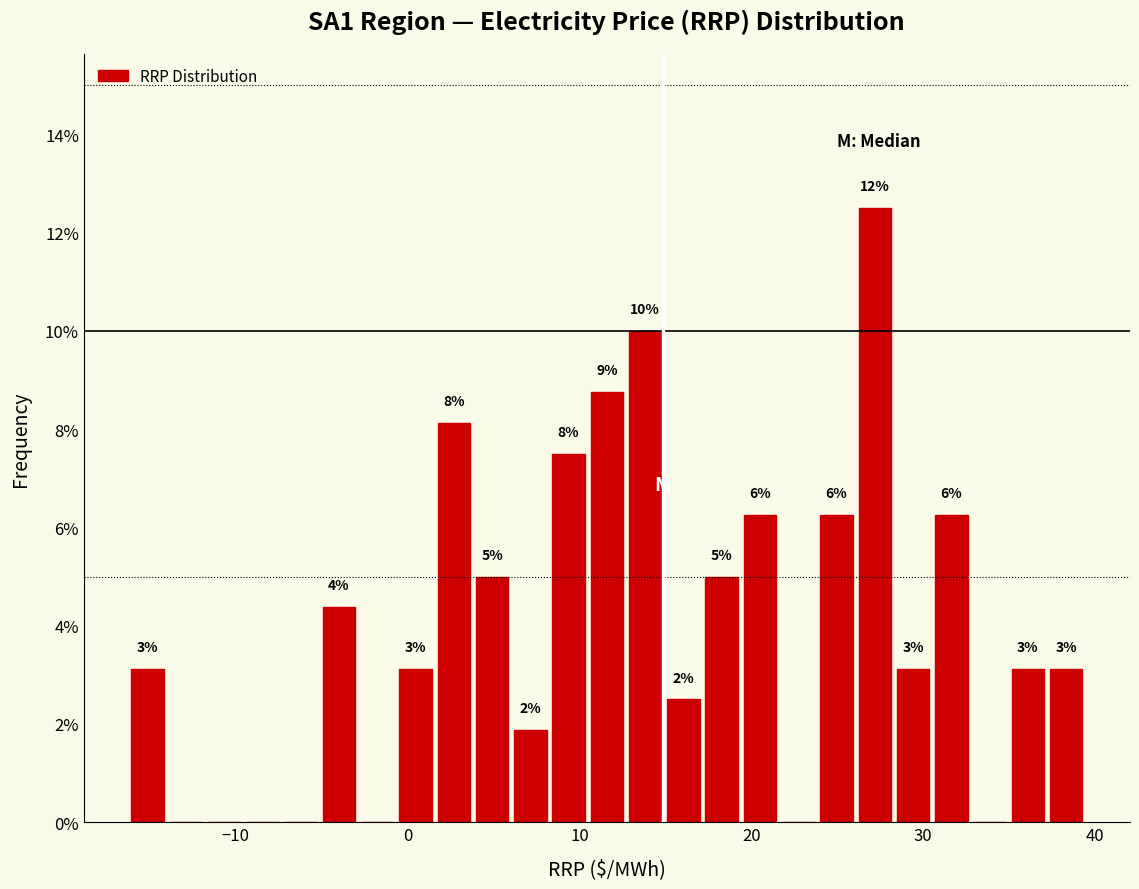

Read against the x-axis, roughly where is the centre of the tallest bar?

27